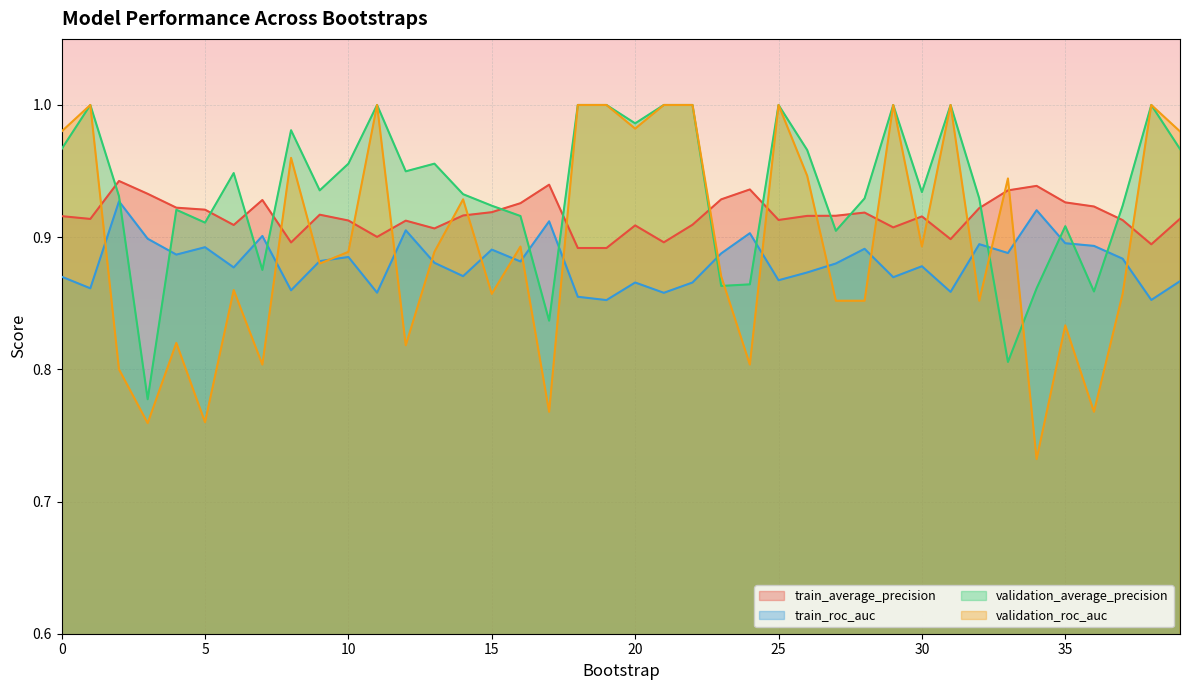

What value does the train_roc_auc series have at 9?

0.9